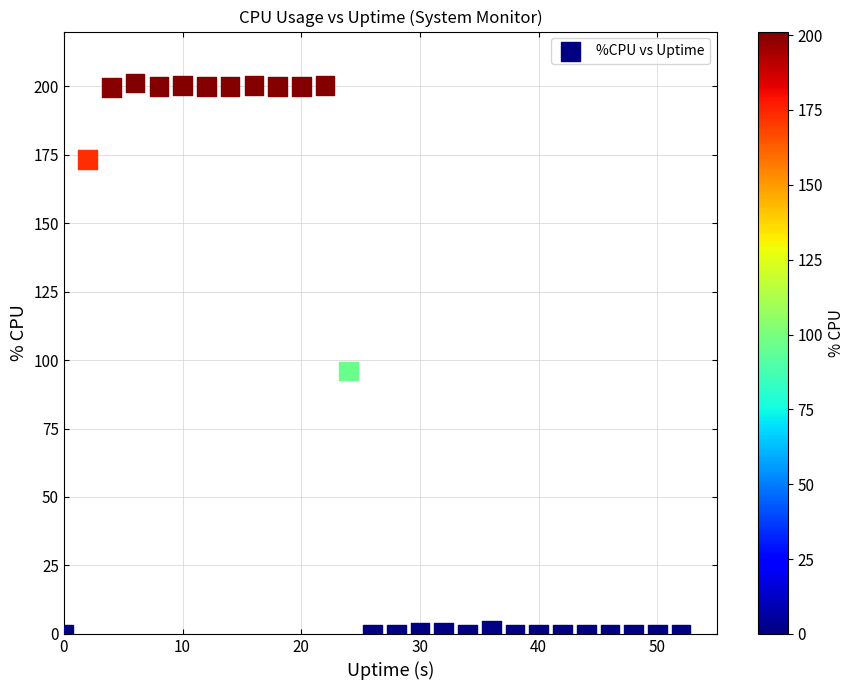

What is the range of Y values (max minus min)?

201.2